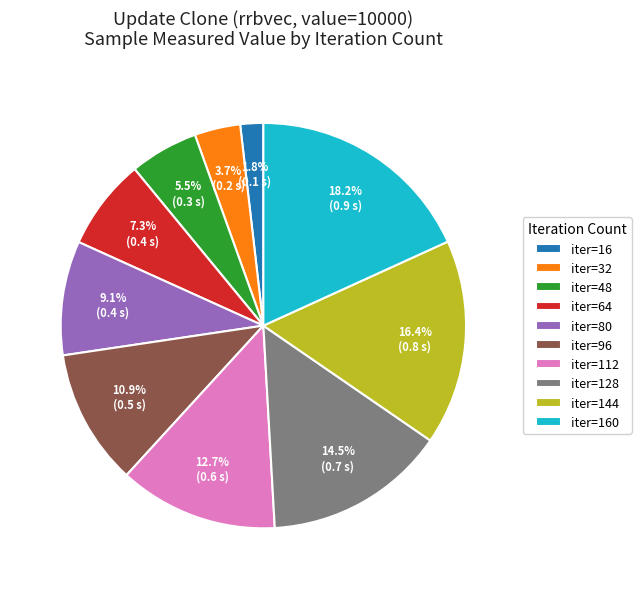

Which category has the smallest portion of the pie?

iter=16